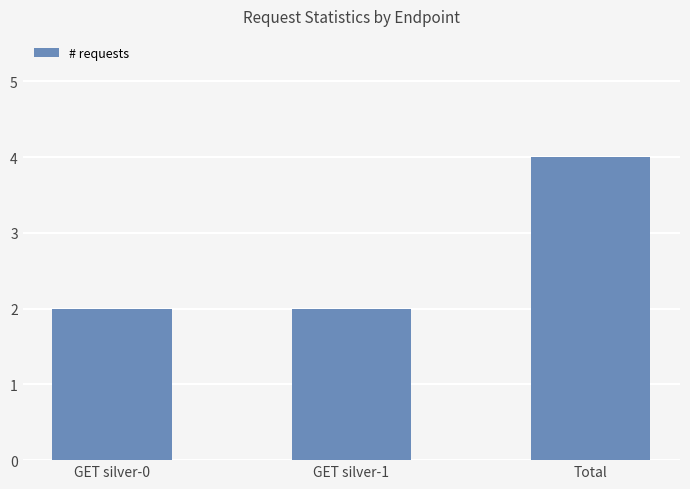

What position from the right is GET silver-0?

3